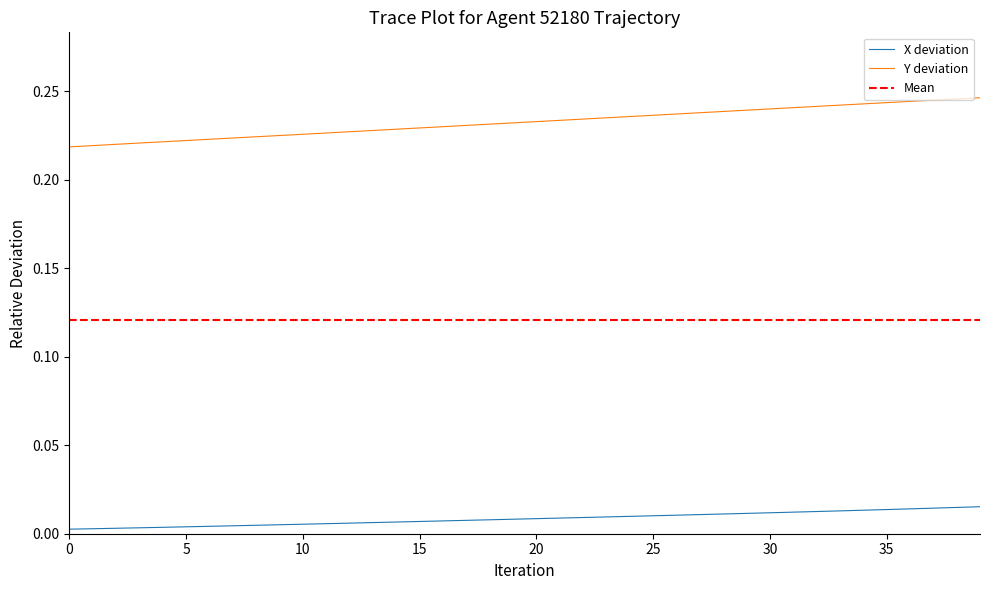

What is the sum of all X values?

0.3